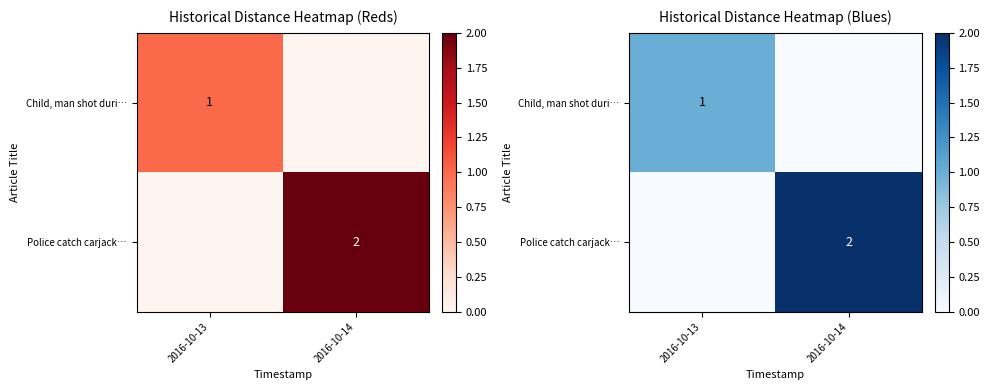

What is the maximum value shown in the chart?

2